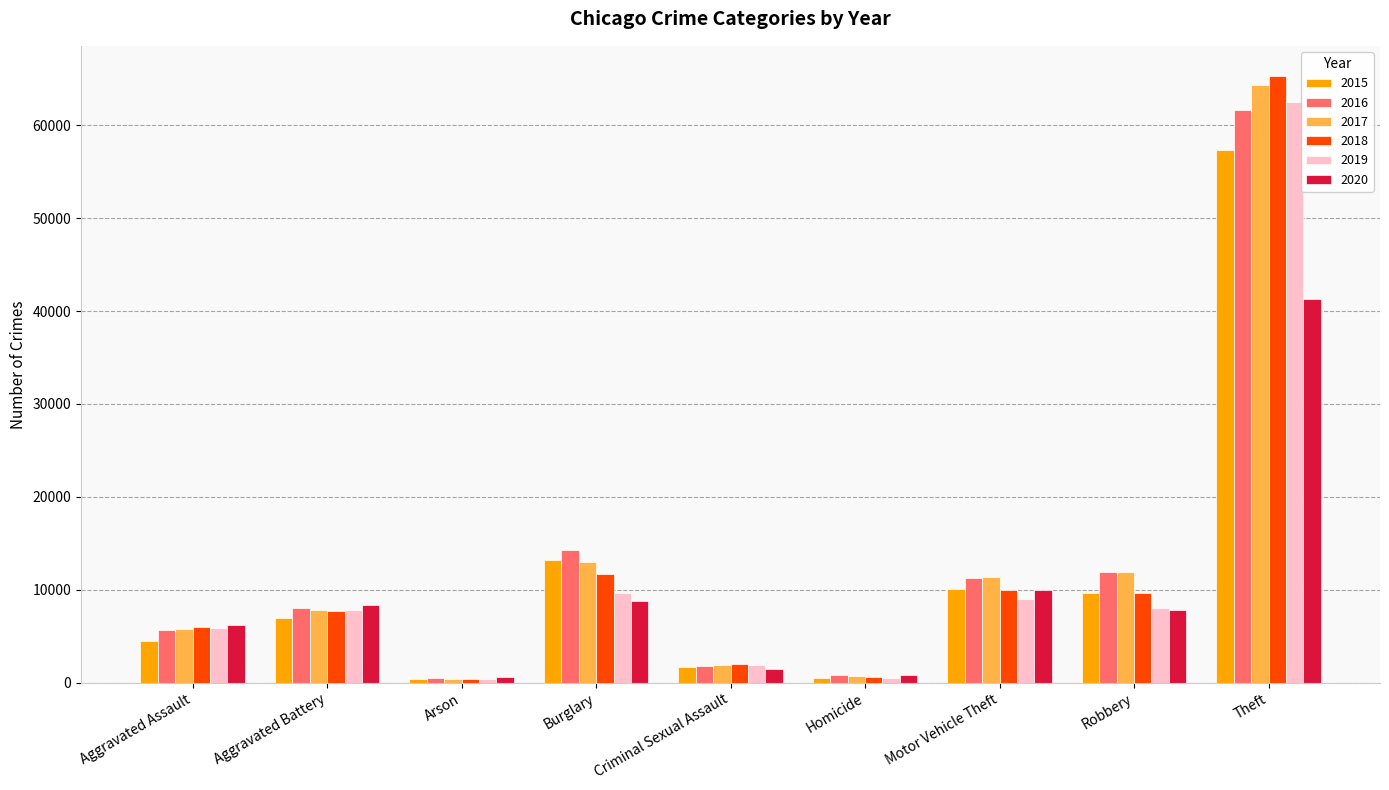

Between Burglary and Theft, which series saw the biggest shift?

2018